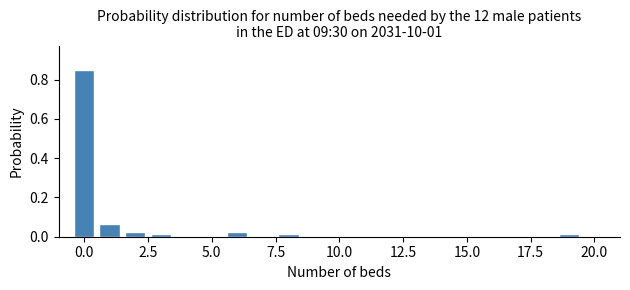

Around what value on the x-axis is the tallest bar? Give the approximate position of its centre, as read against the axis.

0.0